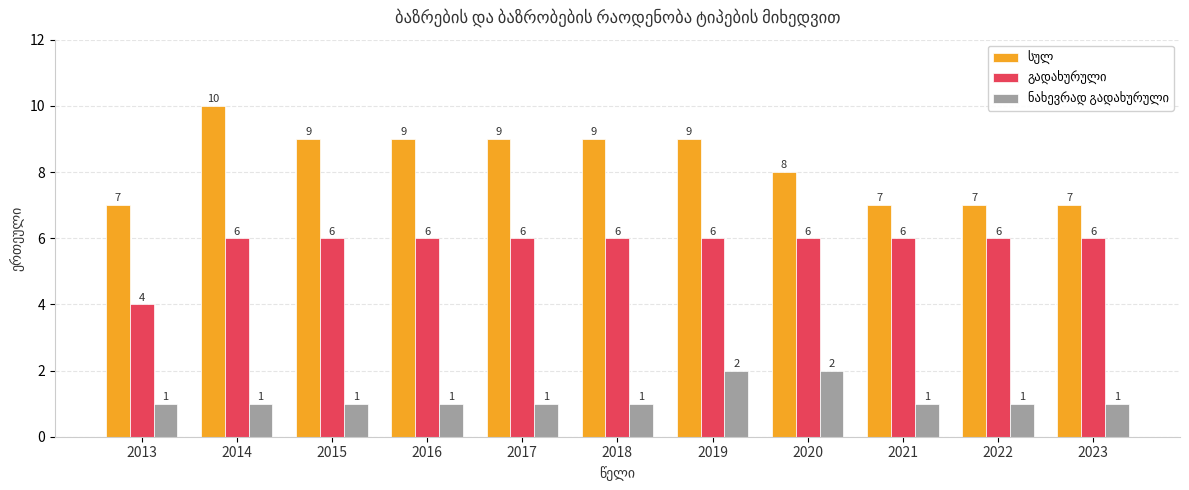

Which category has the highest value across all series?

2014